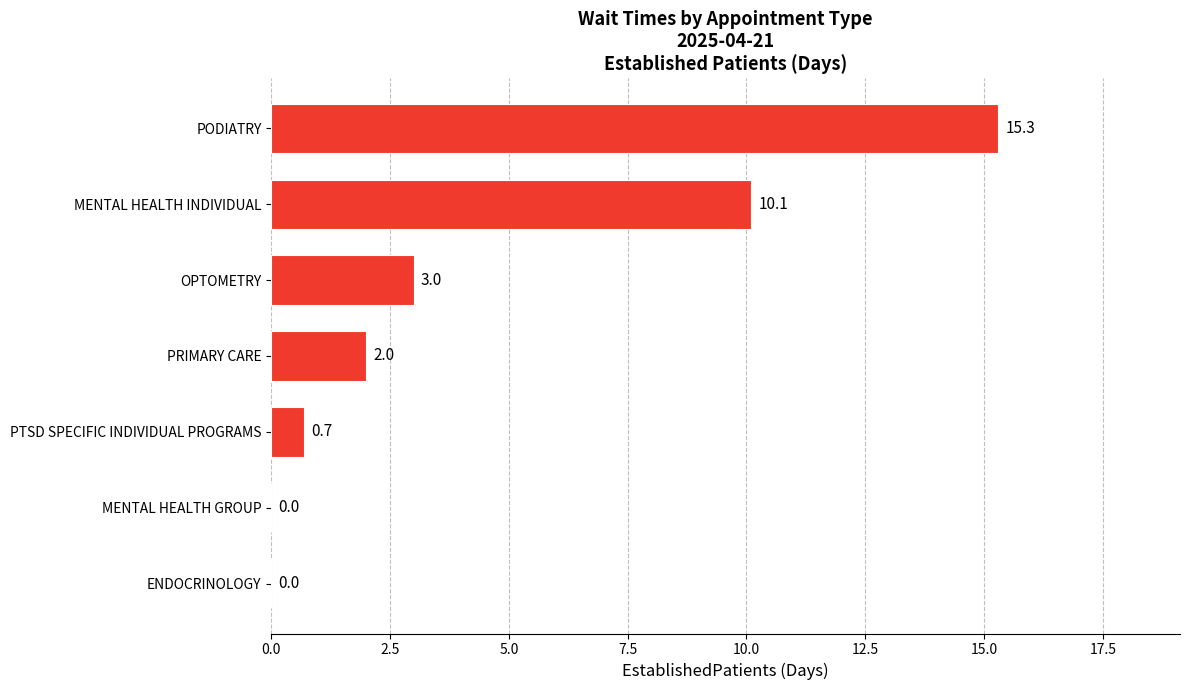

How many values are above zero?

5